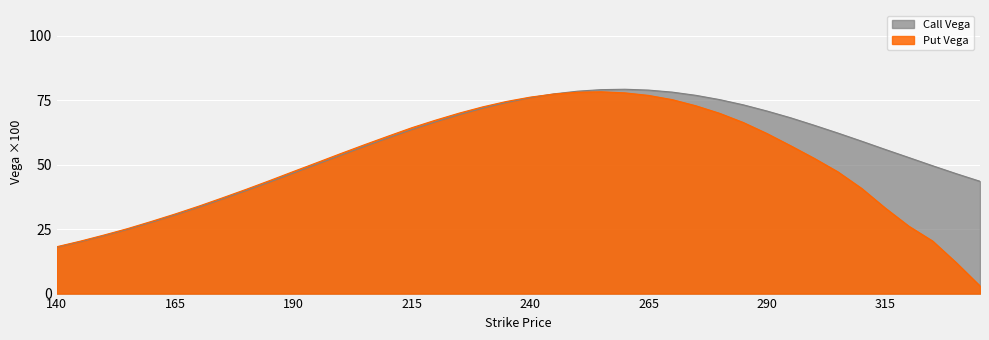

Which series has the largest total across all categories?

Call Vega